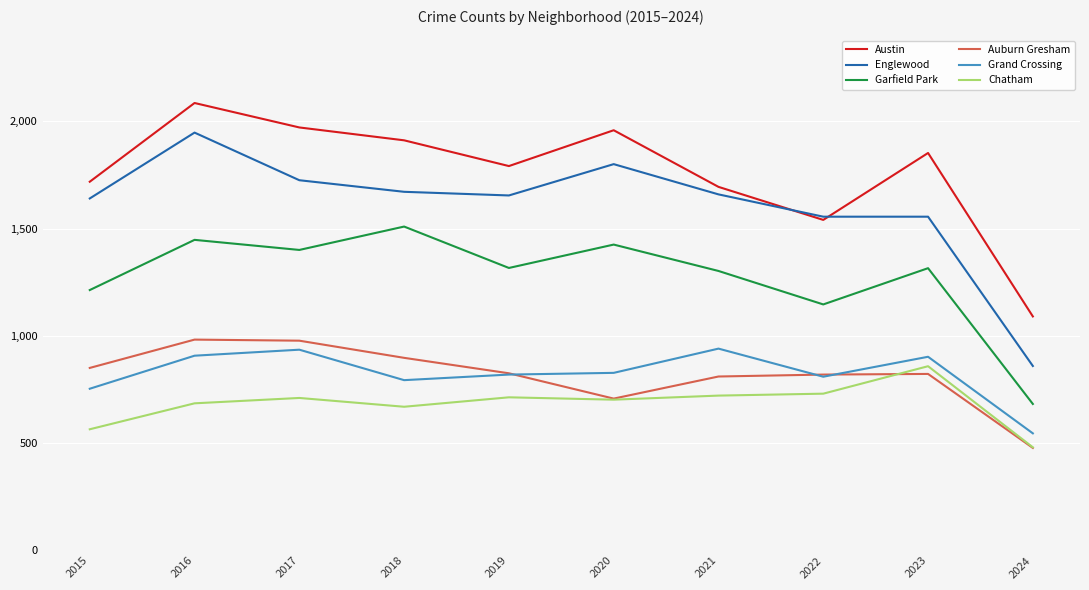

At which category does Grand Crossing reach its first local peak?

2017